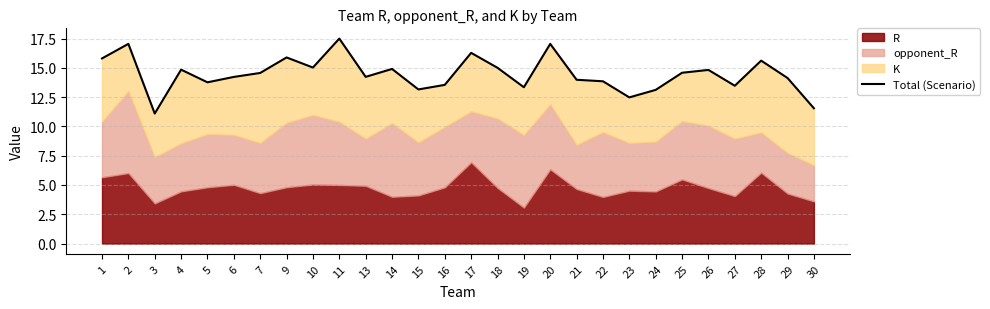

Rank the categories by value from highest to lowest.

11, 2, 20, 17, 9, 1, 28, 10, 18, 14, 4, 26, 25, 7, 13, 6, 29, 21, 22, 5, 16, 27, 19, 15, 24, 23, 30, 3